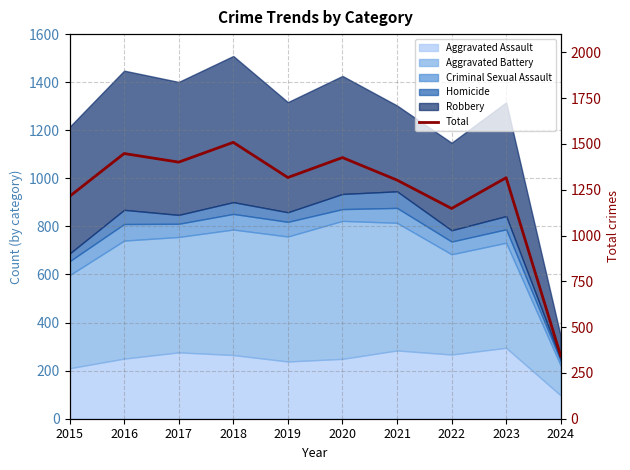

How many lines are shown in the chart?

1